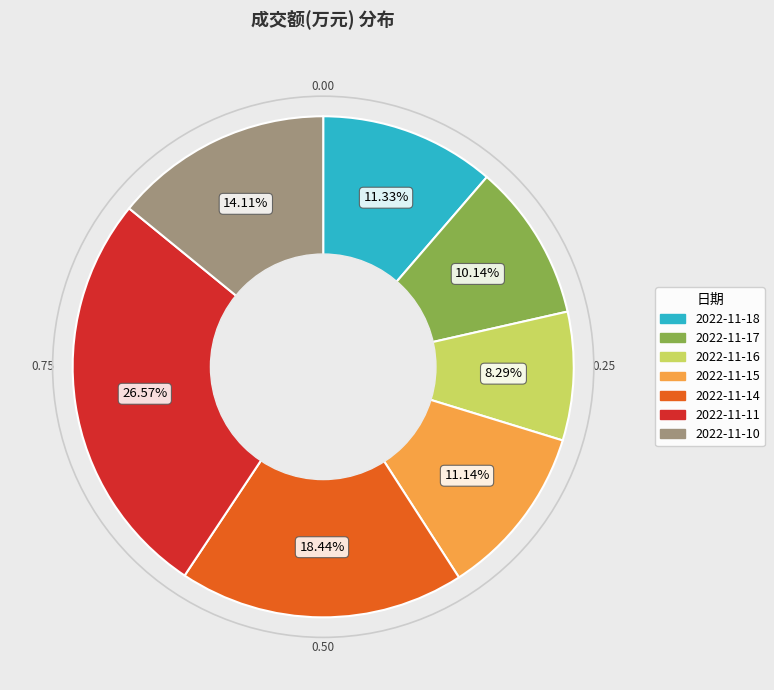

Count the number of slices in the pie.

7